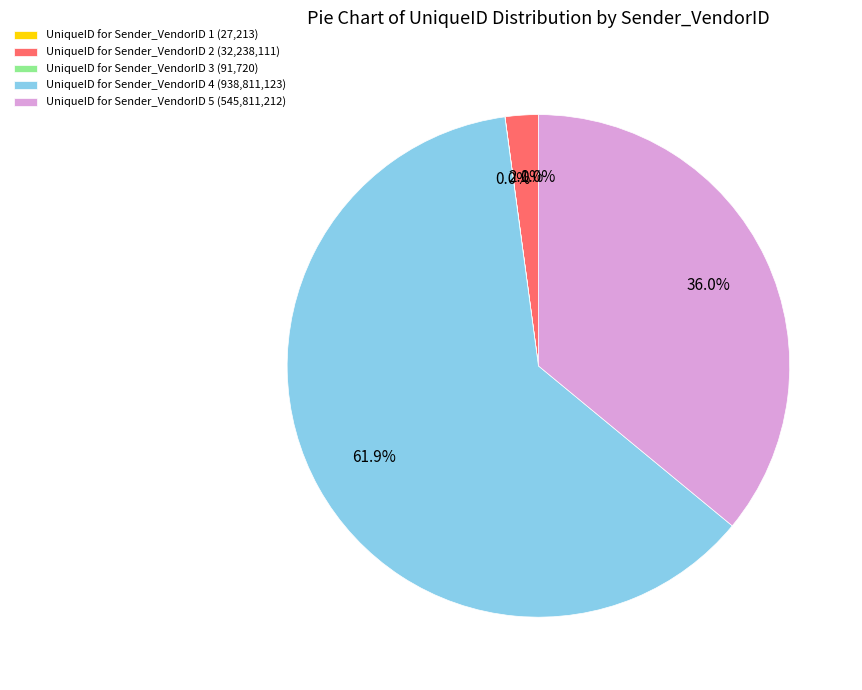

Combined, do UniqueID for Sender_VendorID 4 (938,811,123) and UniqueID for Sender_VendorID 5 (545,811,212) account for over 50%?

Yes